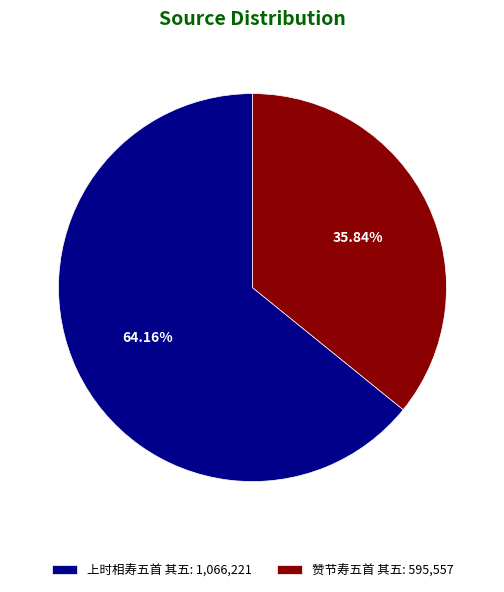

Which slice is the largest?

上时相寿五首 其五